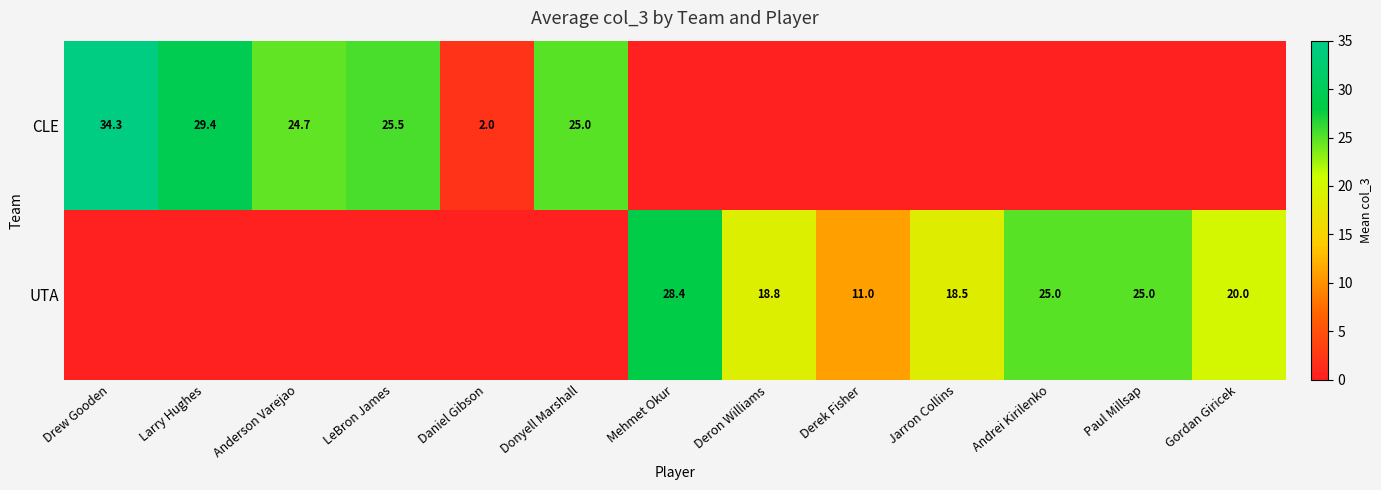

What is the sum of the UTA values at Paul Millsap and Andrei Kirilenko?

50.0